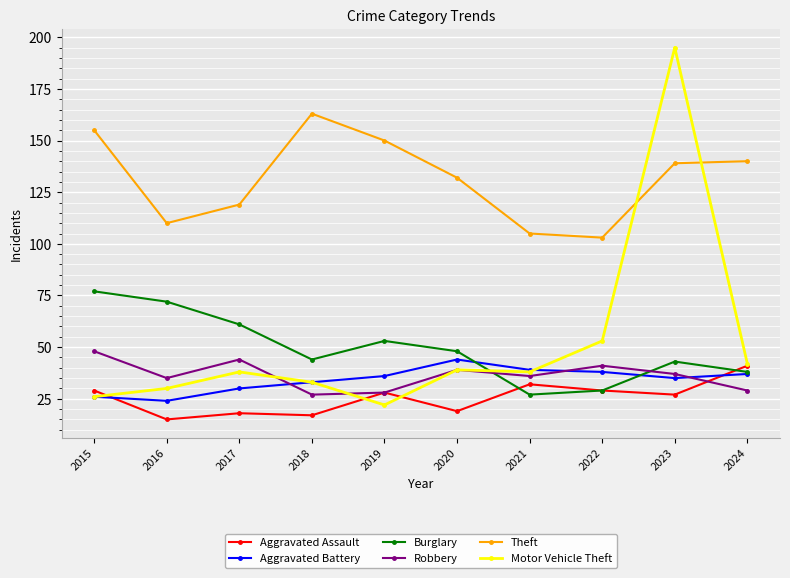

In Burglary, how many points are lower than both neighbors (excluding endpoints)?

2